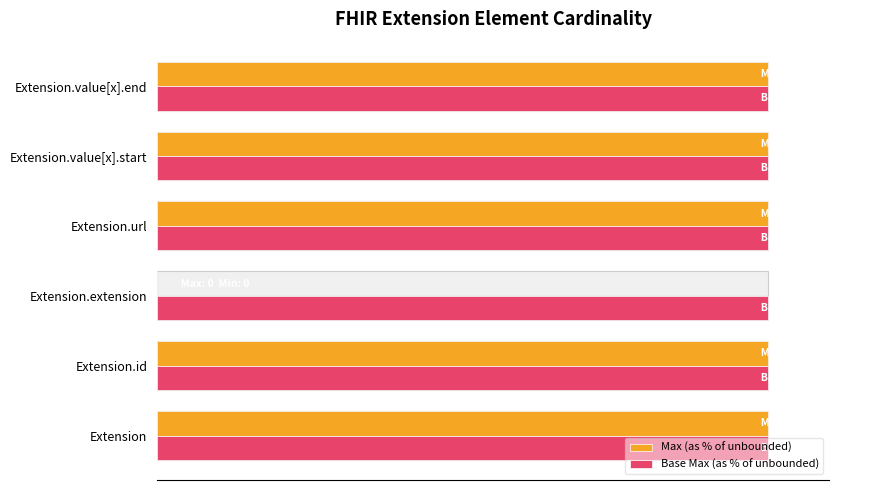

Is it true that Max (as % of unbounded) equals 100.0 at 80?

True